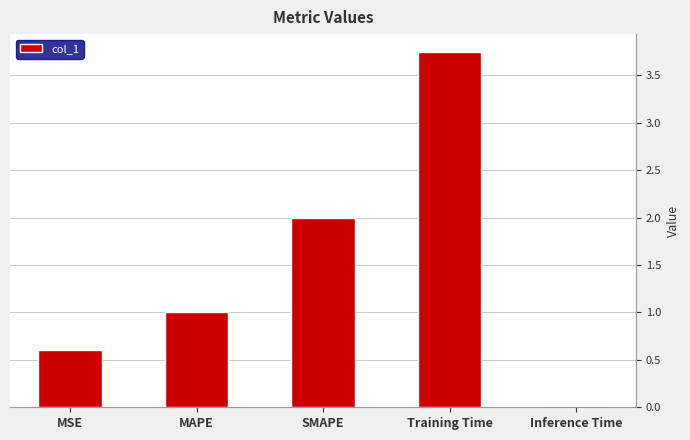

Rank the categories by value from highest to lowest.

Training Time, SMAPE, MAPE, MSE, Inference Time